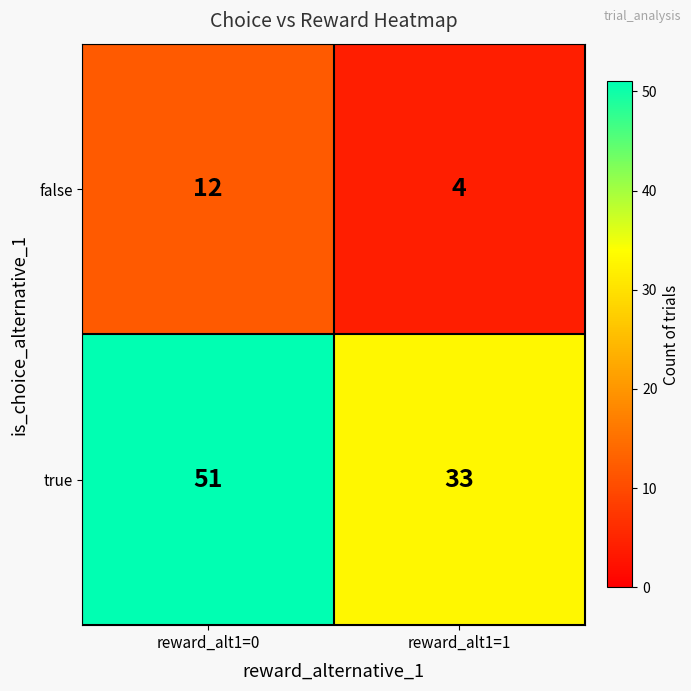

Reading right to left, transcribe all the data shown in this chart.

false: reward_alt1=1=4	reward_alt1=0=12
true: reward_alt1=1=33	reward_alt1=0=51